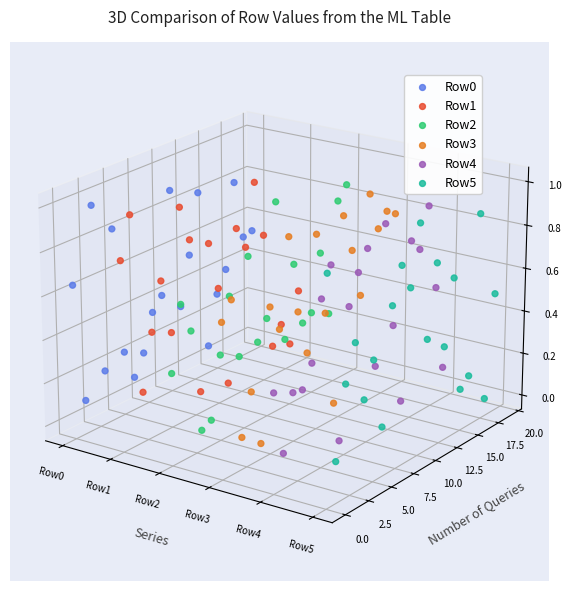

Which series has the widest spread of Y values?

Row3